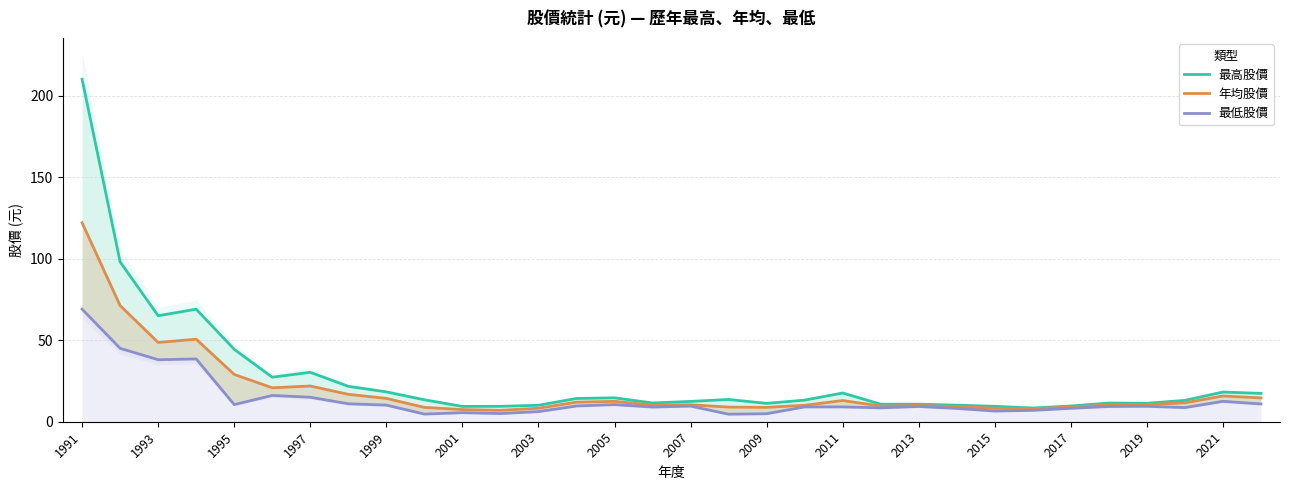

True or false: 年均股價 and 最高股價 intersect in this chart.

False